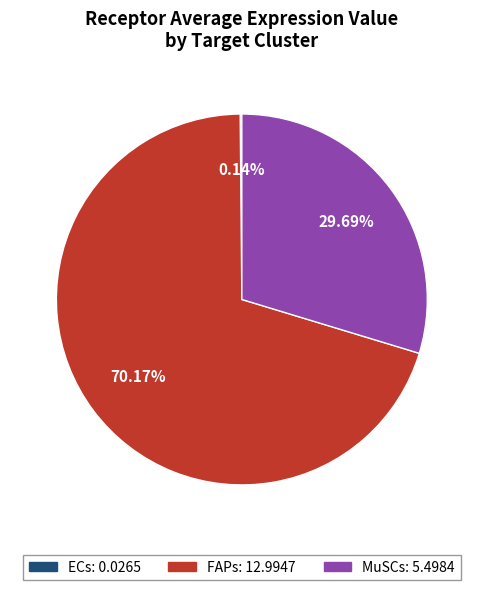

To the nearest percent, what is the difference between the largest and smallest slice percentages?

70%